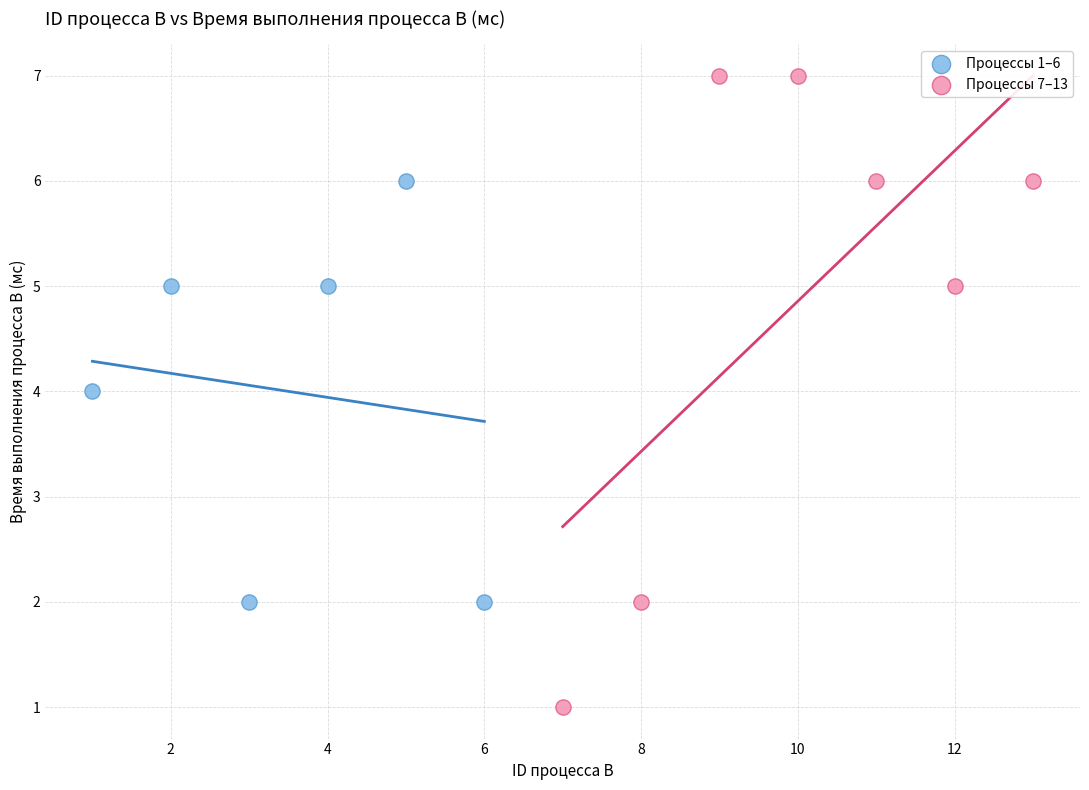

Which series has the widest spread of Y values?

Процессы 7–13